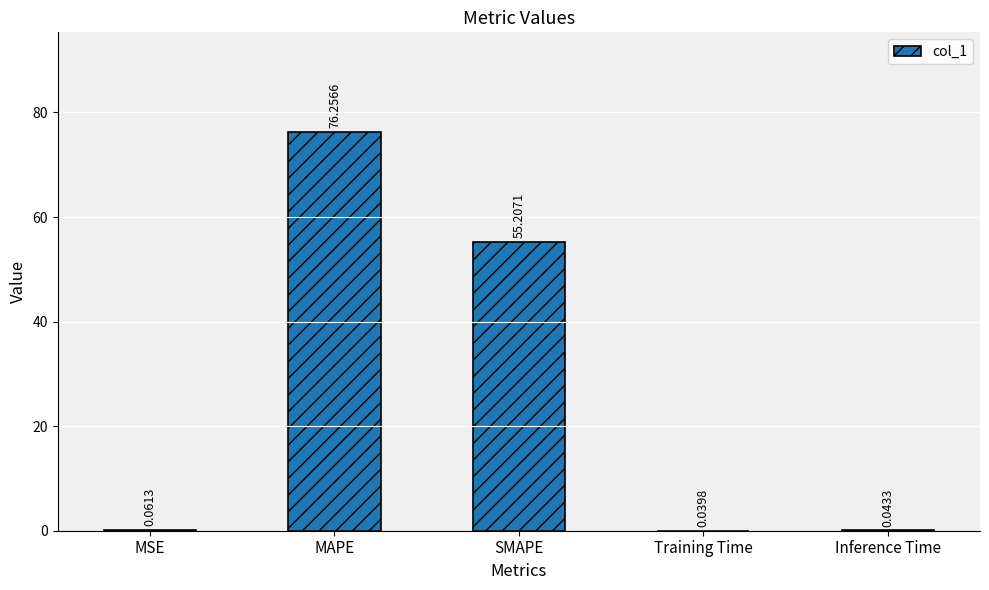

What is the sum of all values?

131.6